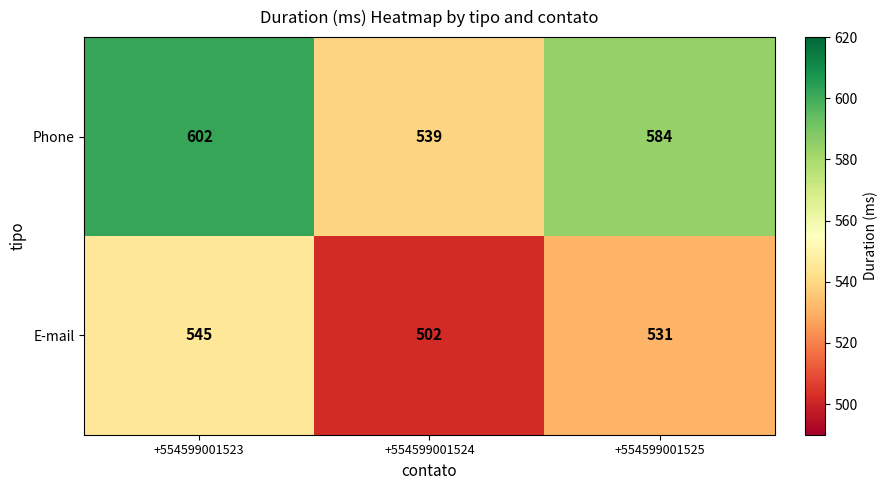

Count the E-mail values in the range 502 to 545.

3